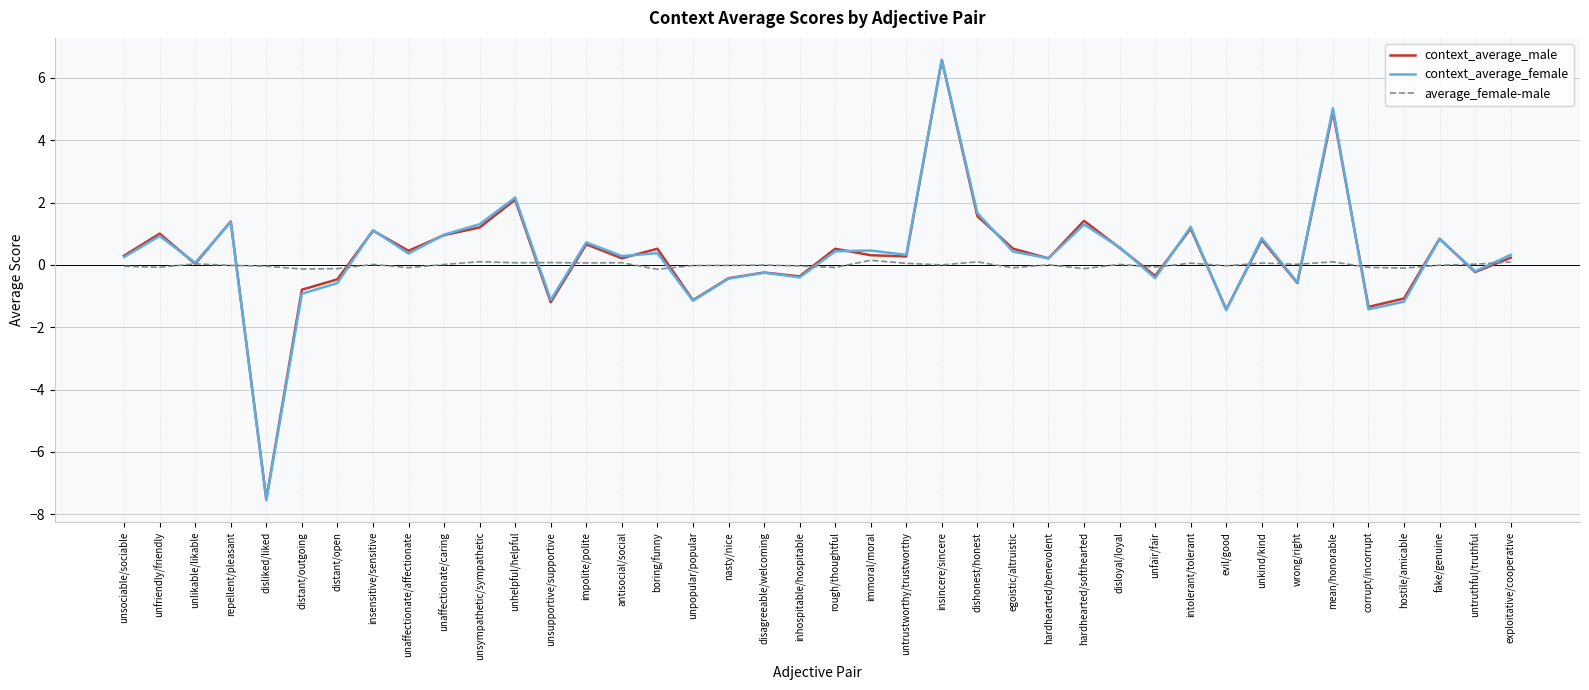

Which series has the largest range (max minus min)?

context_average_female